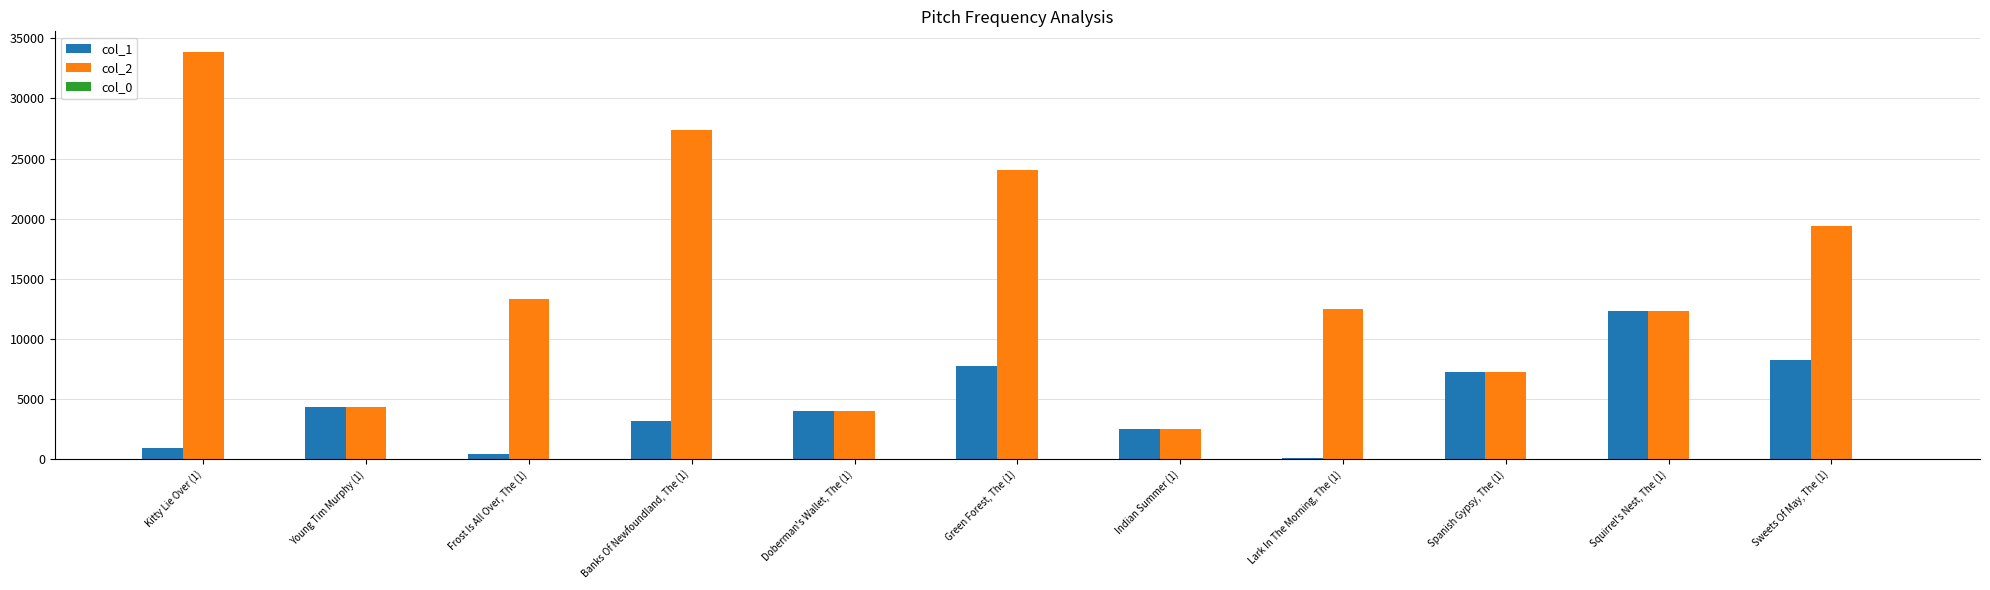

Which category has the highest value across all series?

Kitty Lie Over (1)